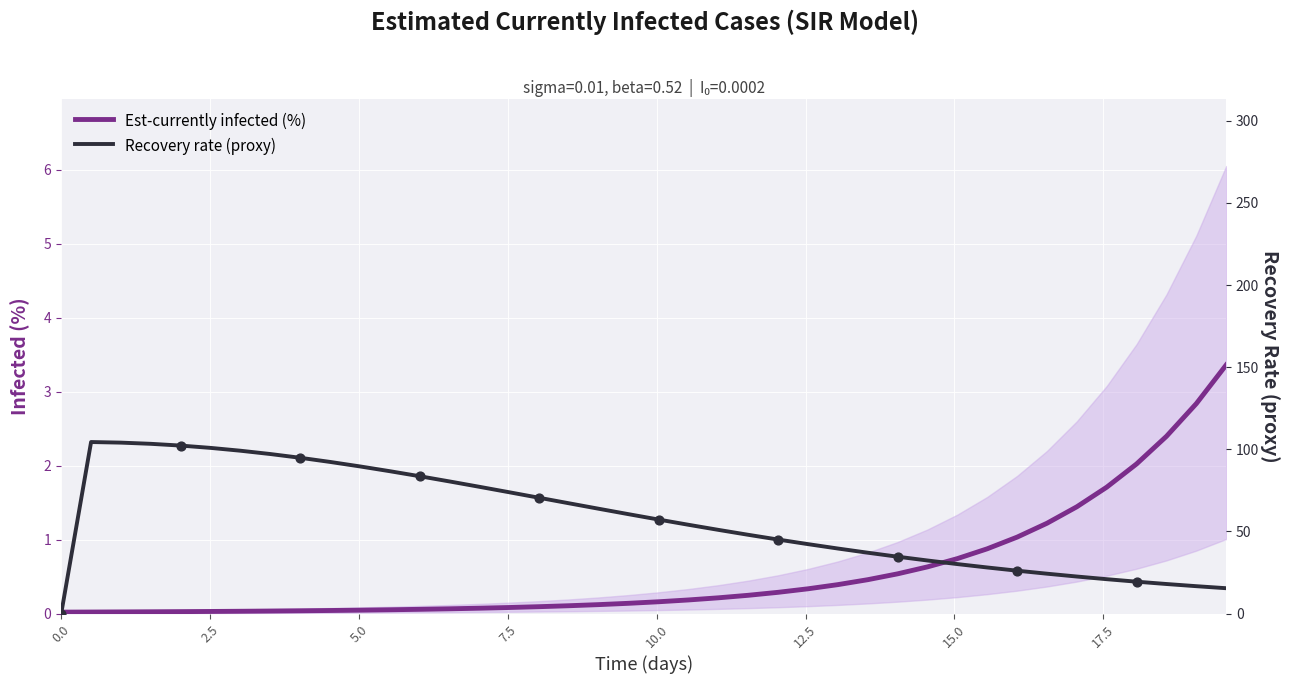

Which series reaches the minimum Y coordinate?

Recovery rate (proxy)